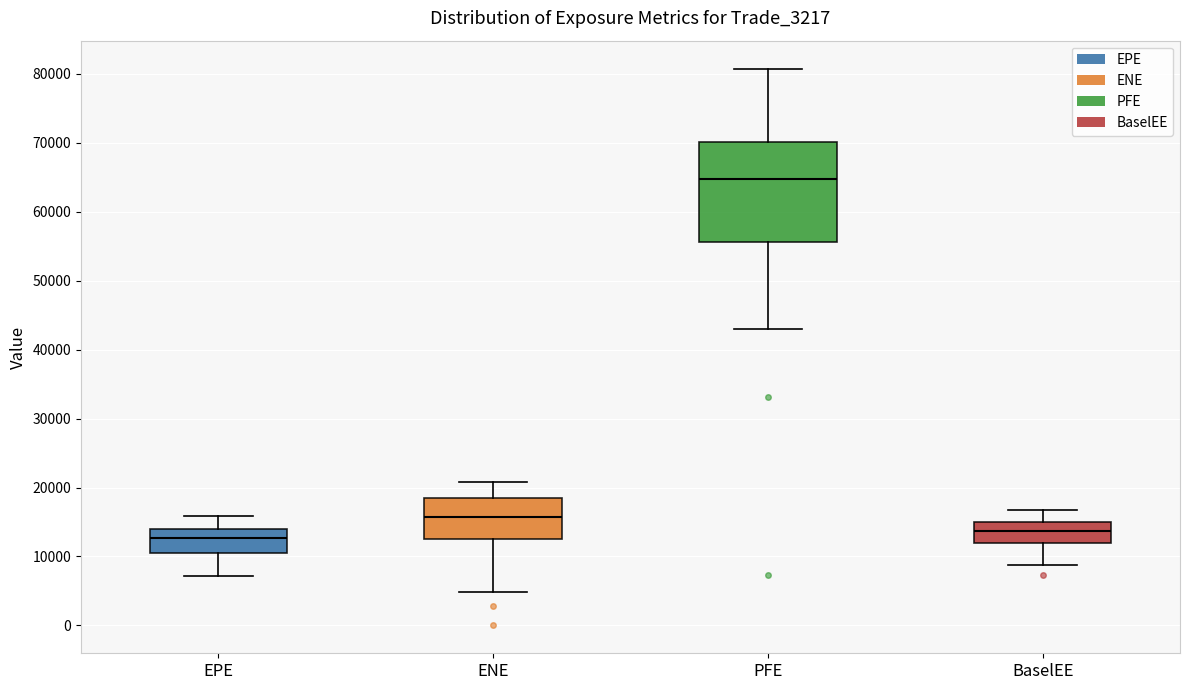

Reading left to right, read every box against the y-axis: the position of its median line, the range the box covers, and the ends of its whiskers. The values are not printed on the chart, so give them approximately, as read against the axis.

EPE: median 13000, box 11000 to 14000, whiskers 7000 to 16000
ENE: median 16000, box 13000 to 18000, whiskers 5000 to 21000
PFE: median 65000, box 56000 to 70000, whiskers 43000 to 81000
BaselEE: median 14000, box 12000 to 15000, whiskers 9000 to 17000